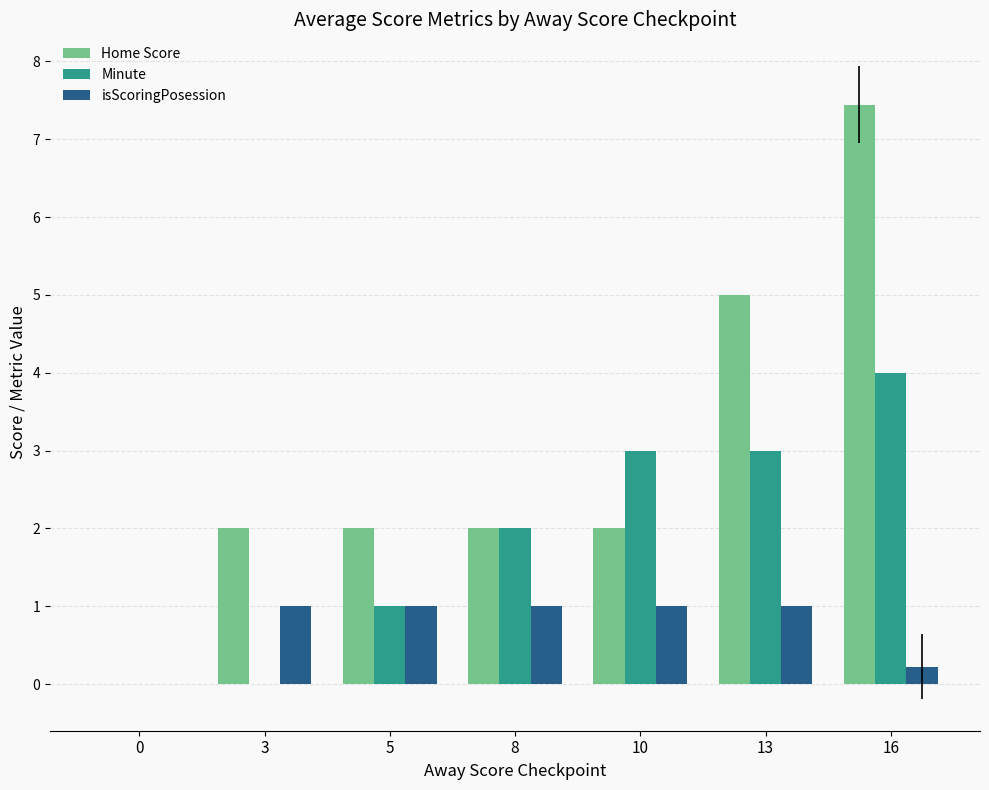

What is the sum of all Home Score values?

20.4